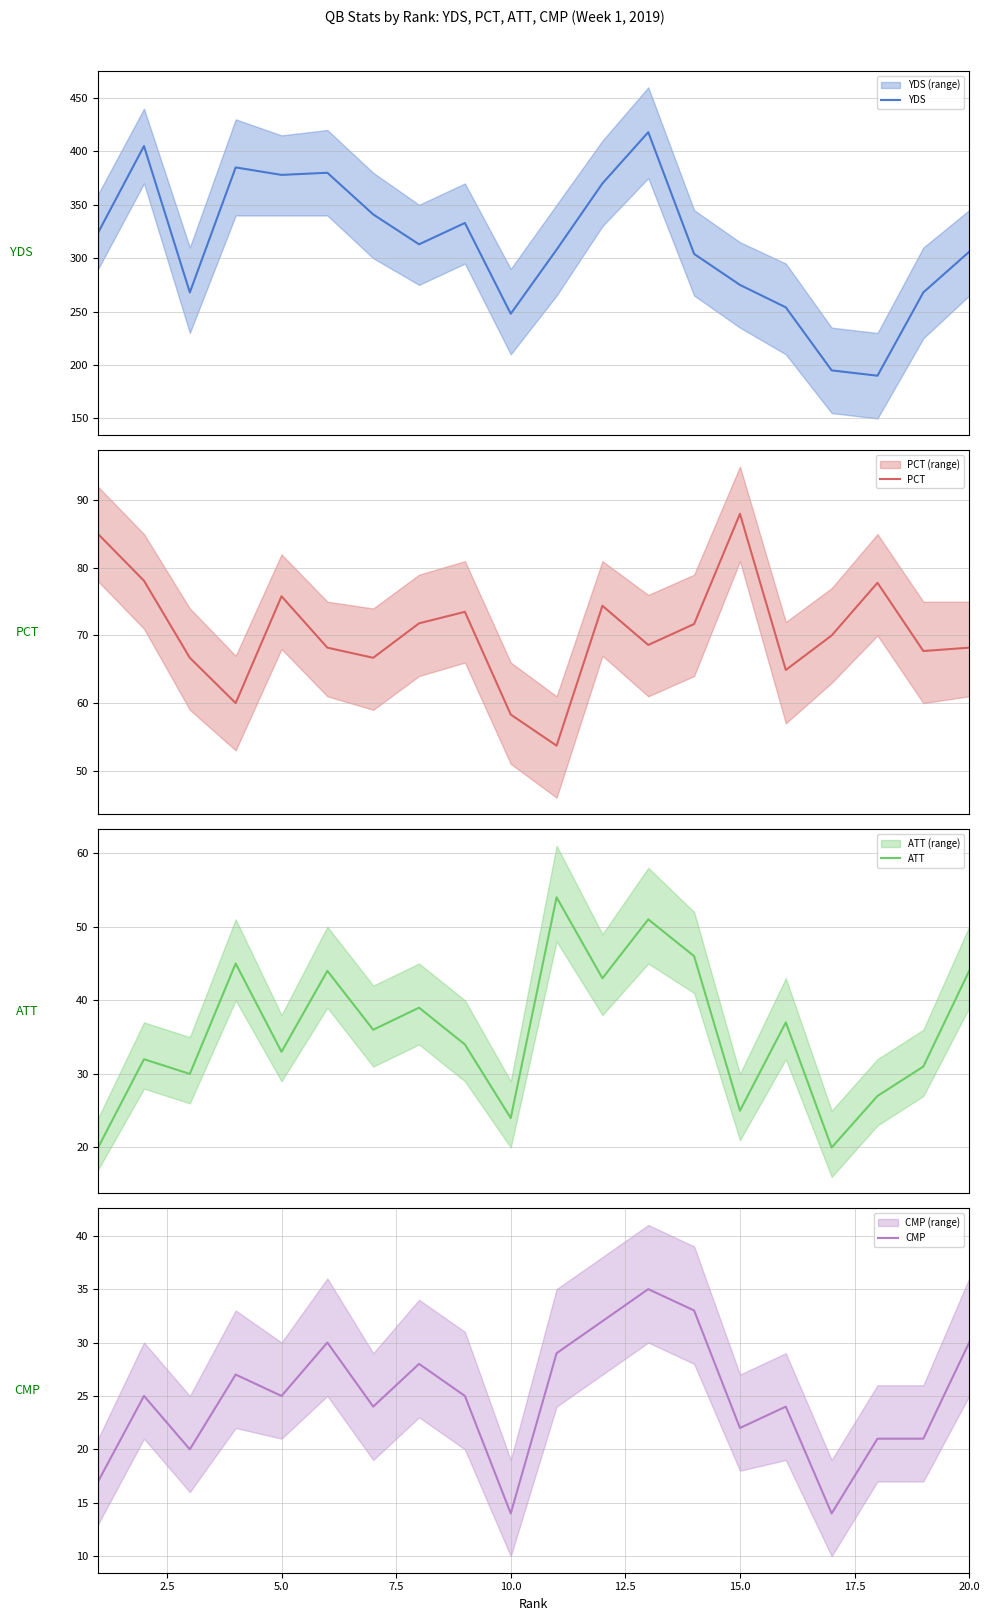

Reading left to right, what are all the values shown in this chart?

YDS: 324.0	405.0	268.0	385.0	378.0	380.0	341.0	313.0	333.0	248.0	308.0	370.0	418.0	304.0	275.0	254.0	195.0	190.0	268.0	306.0
PCT: 85.0	78.1	66.7	60.0	75.8	68.2	66.7	71.8	73.5	58.3	53.7	74.4	68.6	71.7	88.0	64.9	70.0	77.8	67.7	68.2
ATT: 20.0	32.0	30.0	45.0	33.0	44.0	36.0	39.0	34.0	24.0	54.0	43.0	51.0	46.0	25.0	37.0	20.0	27.0	31.0	44.0
CMP: 17.0	25.0	20.0	27.0	25.0	30.0	24.0	28.0	25.0	14.0	29.0	32.0	35.0	33.0	22.0	24.0	14.0	21.0	21.0	30.0